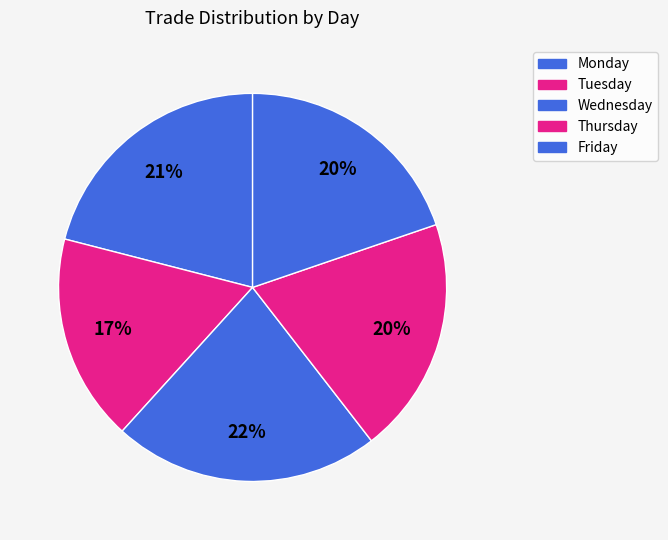

To the nearest percent, what is the combined percentage of Thursday and Wednesday?

42%